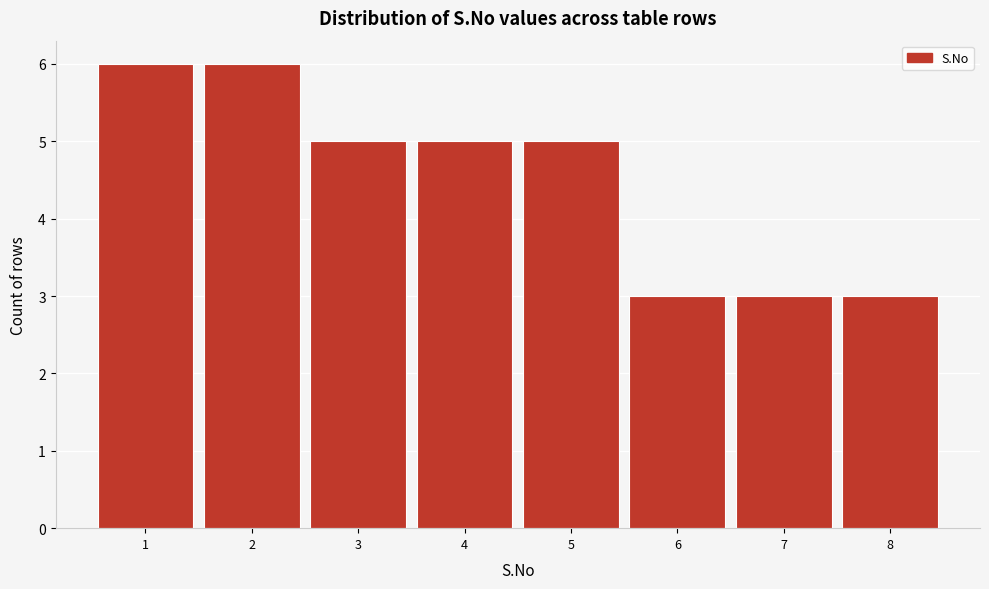

Reading right to left, transcribe all the data shown in this chart.

8=3	7=3	6=3	5=5	4=5	3=5	2=6	1=6